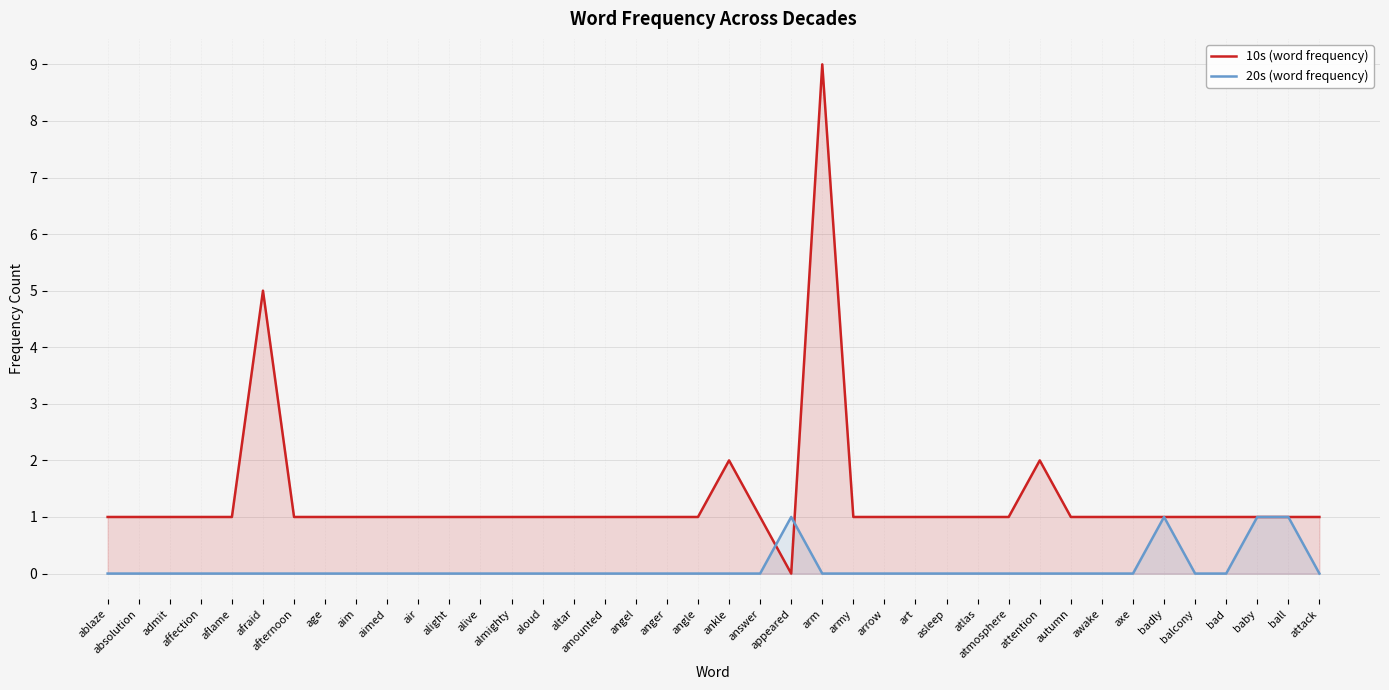

At which label does 10s (word frequency) reach its minimum?

appeared